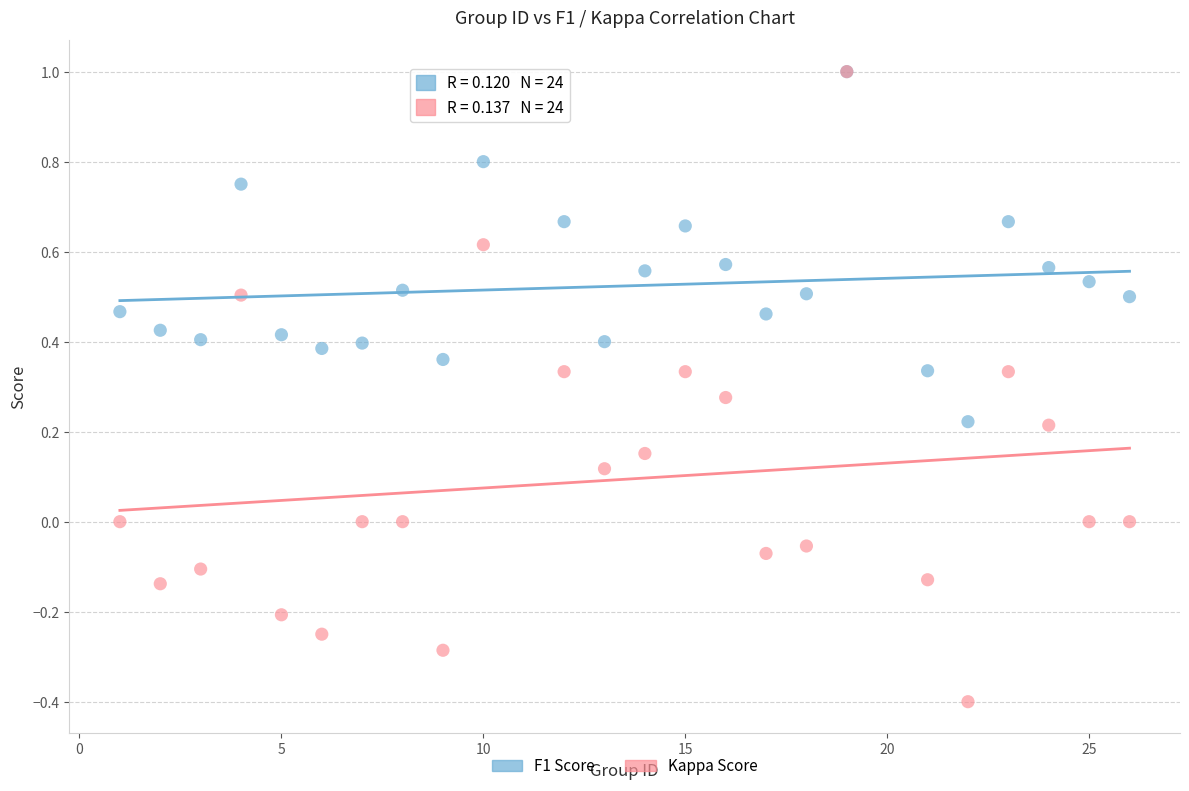

Which series reaches the minimum Y coordinate?

Kappa Score